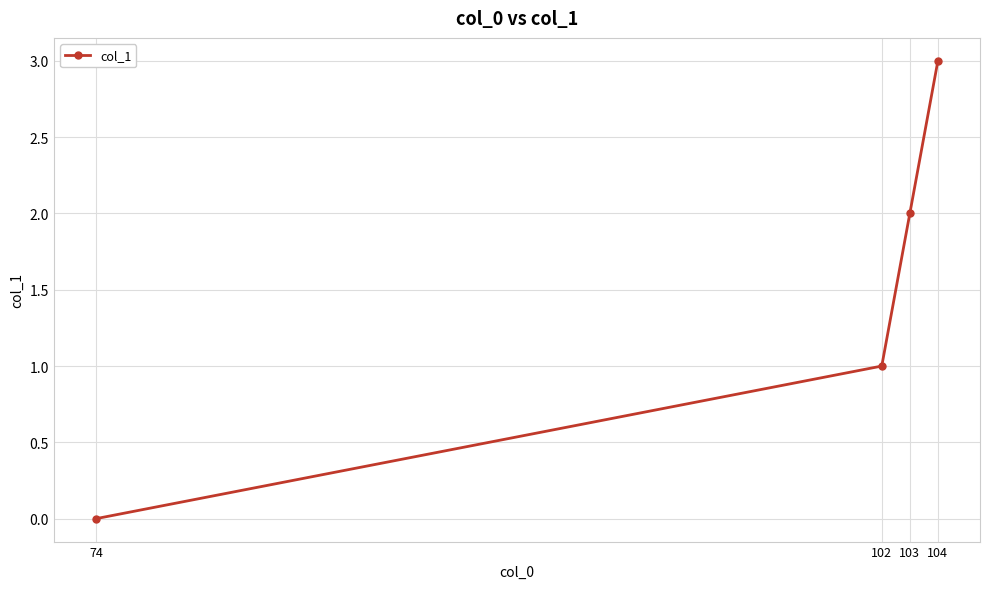

Is it true that the value at 74 is 2?

False